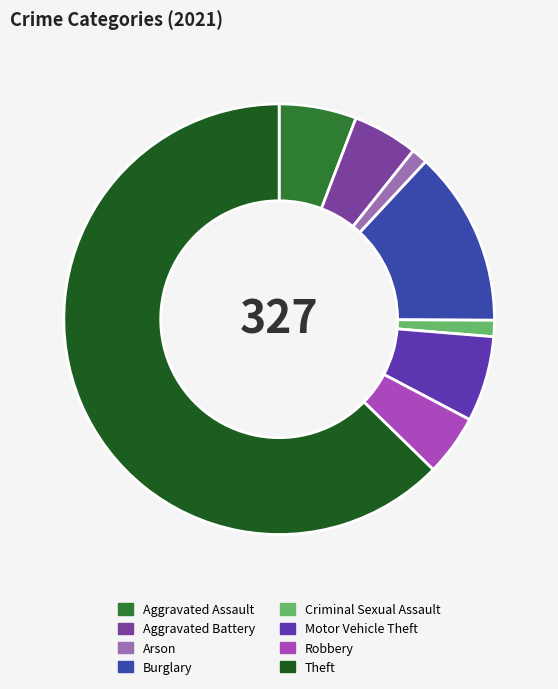

What percentage is NOT represented by Theft?

37.3%